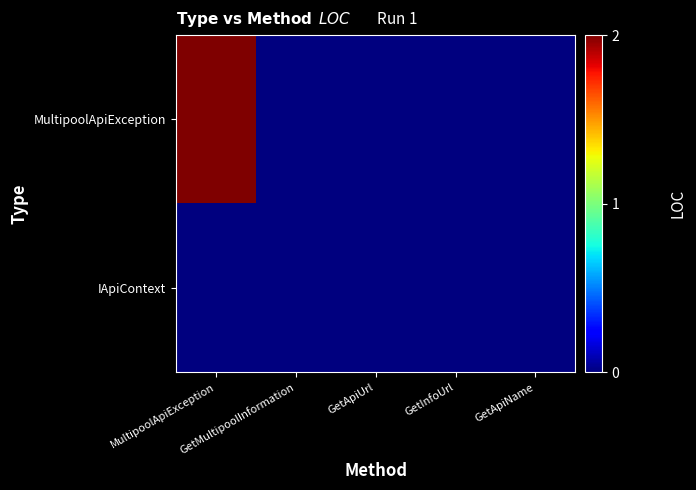

Reading left to right, list all the values displayed in this chart.

MultipoolApiException: MultipoolApiException=2.0	GetMultipoolInformation=0.5	GetApiUrl=0.5	GetInfoUrl=0.5	GetApiName=0.5
IApiContext: MultipoolApiException=0.5	GetMultipoolInformation=0.5	GetApiUrl=0.5	GetInfoUrl=0.5	GetApiName=0.5